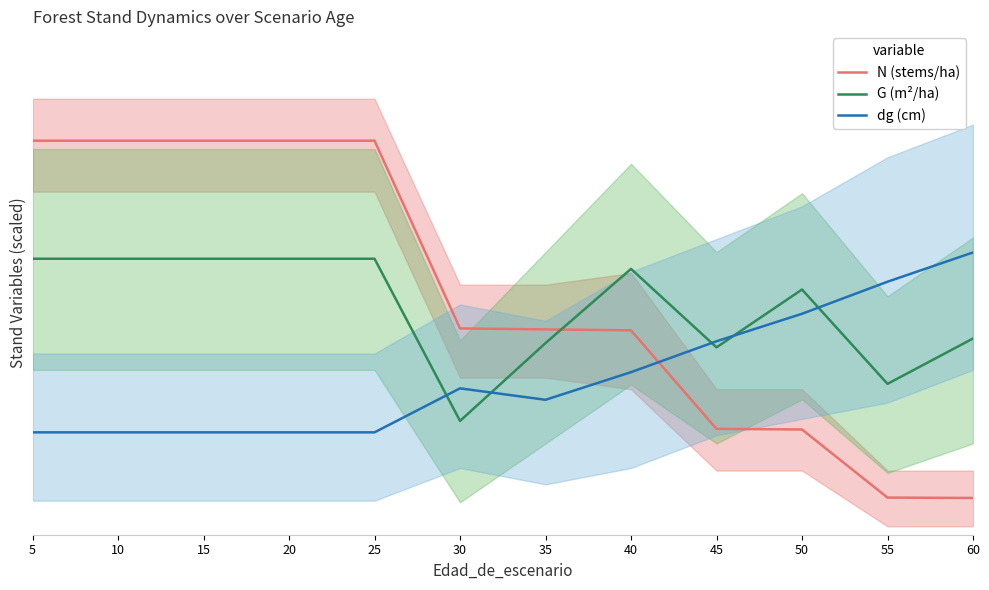

In G (m²/ha), how many points are higher than both neighbors (excluding endpoints)?

2